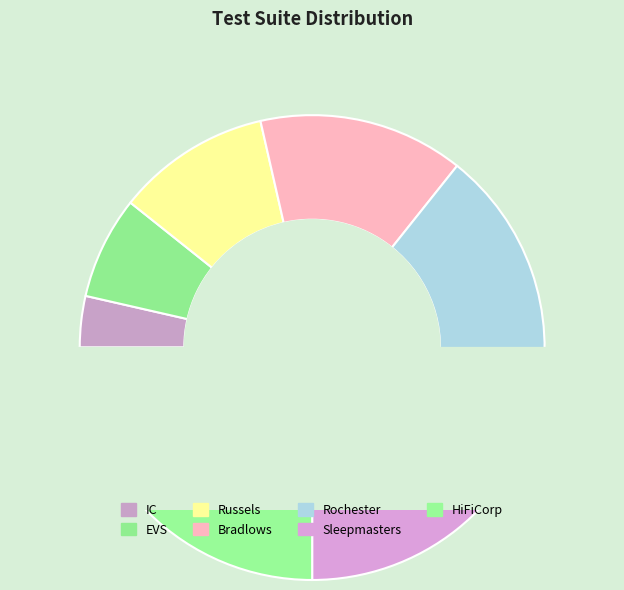

Combined, what portion of the pie is EVS and Sleepmasters?

28.6%